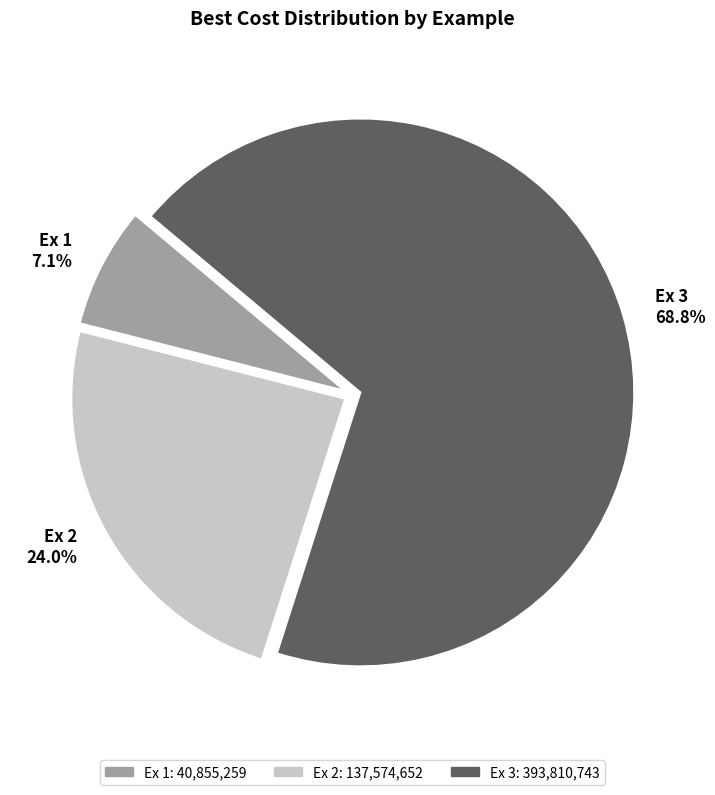

Which slice is the largest?

Ex 3